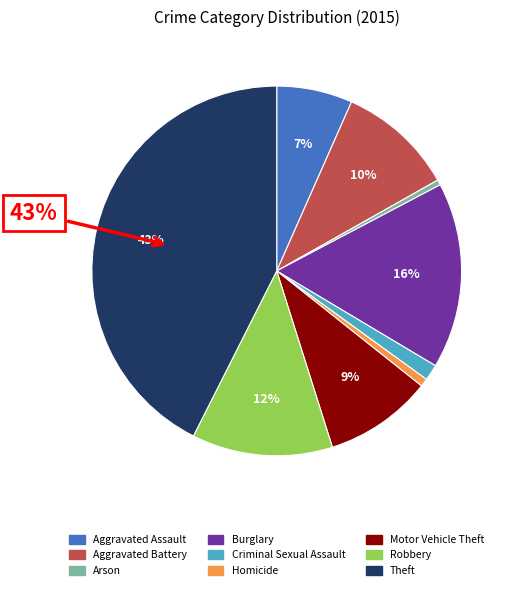

Is the sum of Criminal Sexual Assault and Homicide greater than half?

No